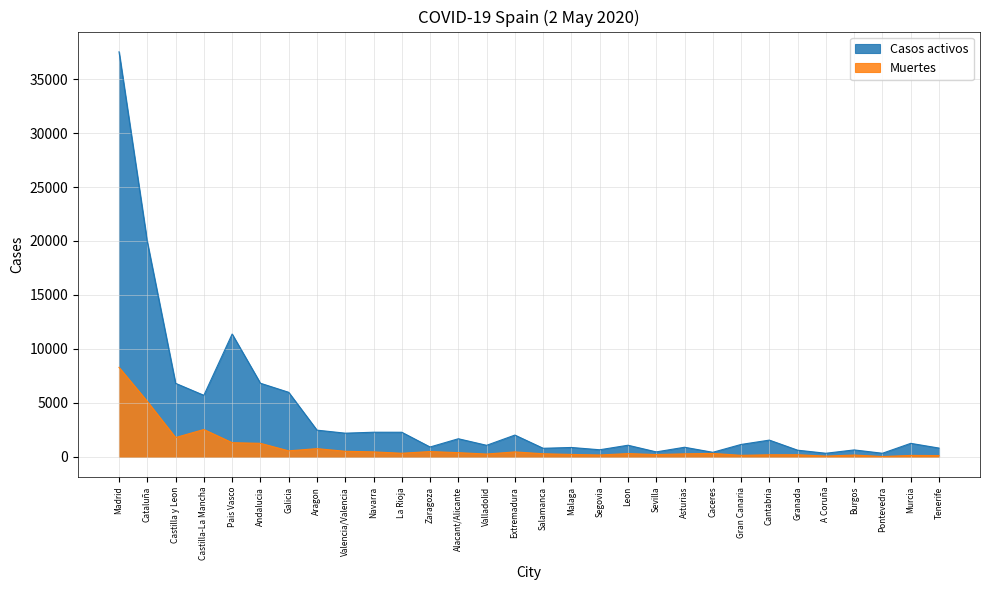

True or false: Casos activos has more than 1 interior local peaks.

True